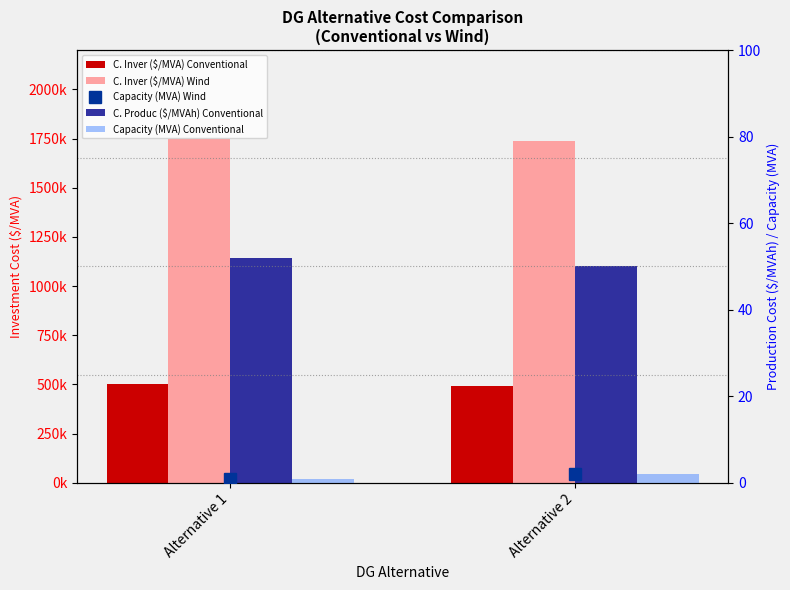

What is the difference between the maximum and minimum values in the C. Inver ($/MVA) Wind series?

10000.0